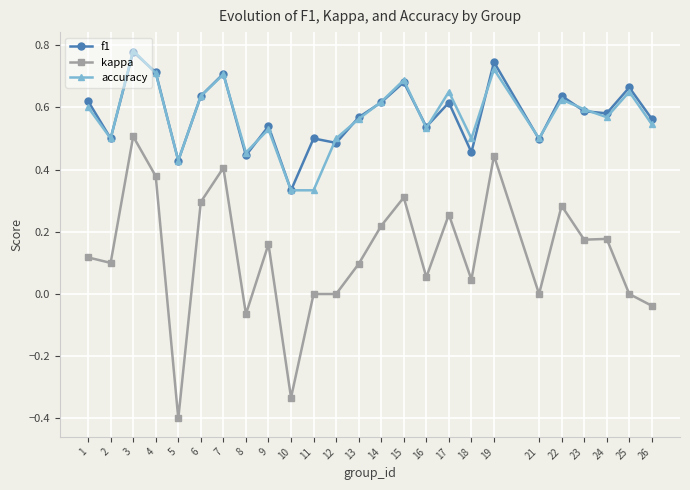

True or false: f1 and kappa cross at least once.

False